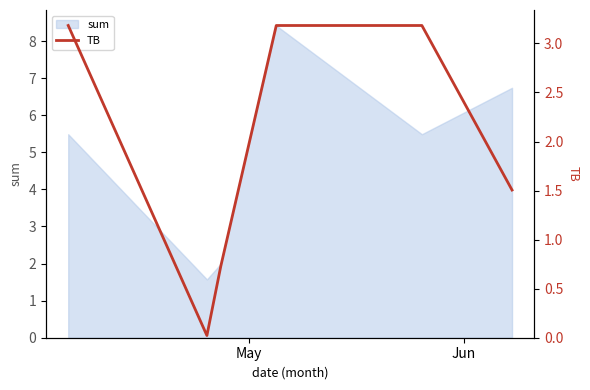

How many data points are less than 3?

3